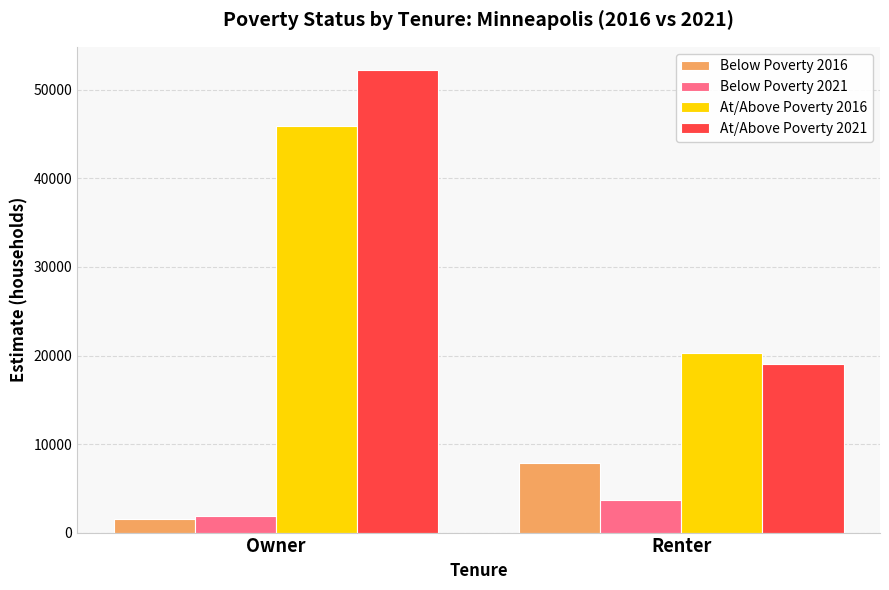

Rank the categories by At/Above Poverty 2021 value from lowest to highest.

Renter, Owner